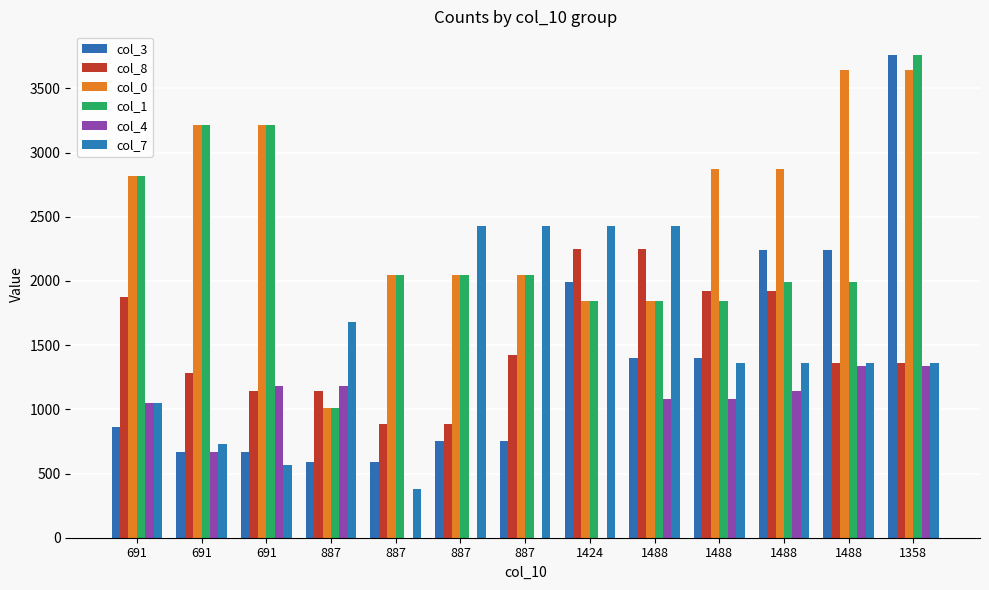

The value of col_1 at 1488 is 1042. True or false?

False